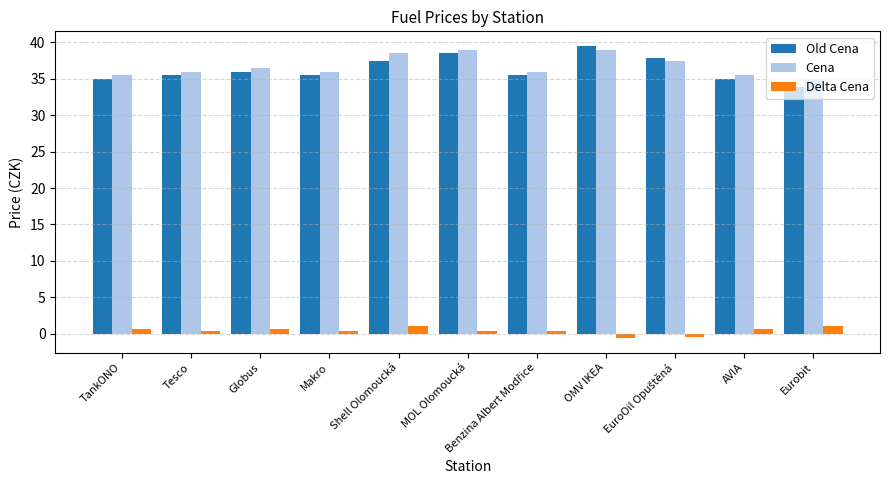

Which category has the lowest value in the Old Cena series?

Eurobit